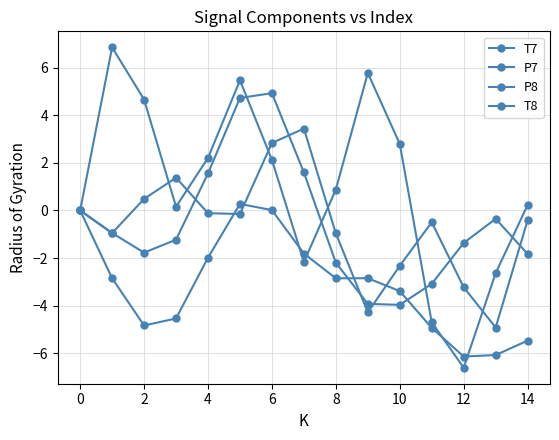

How many categories are shown in the chart?

15